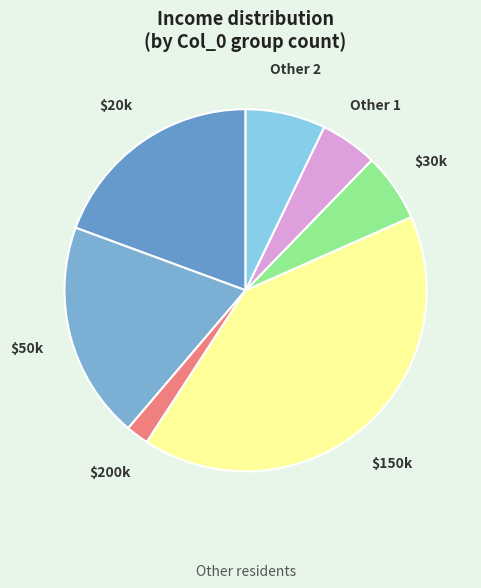

What is the largest slice in the pie chart?

$150k